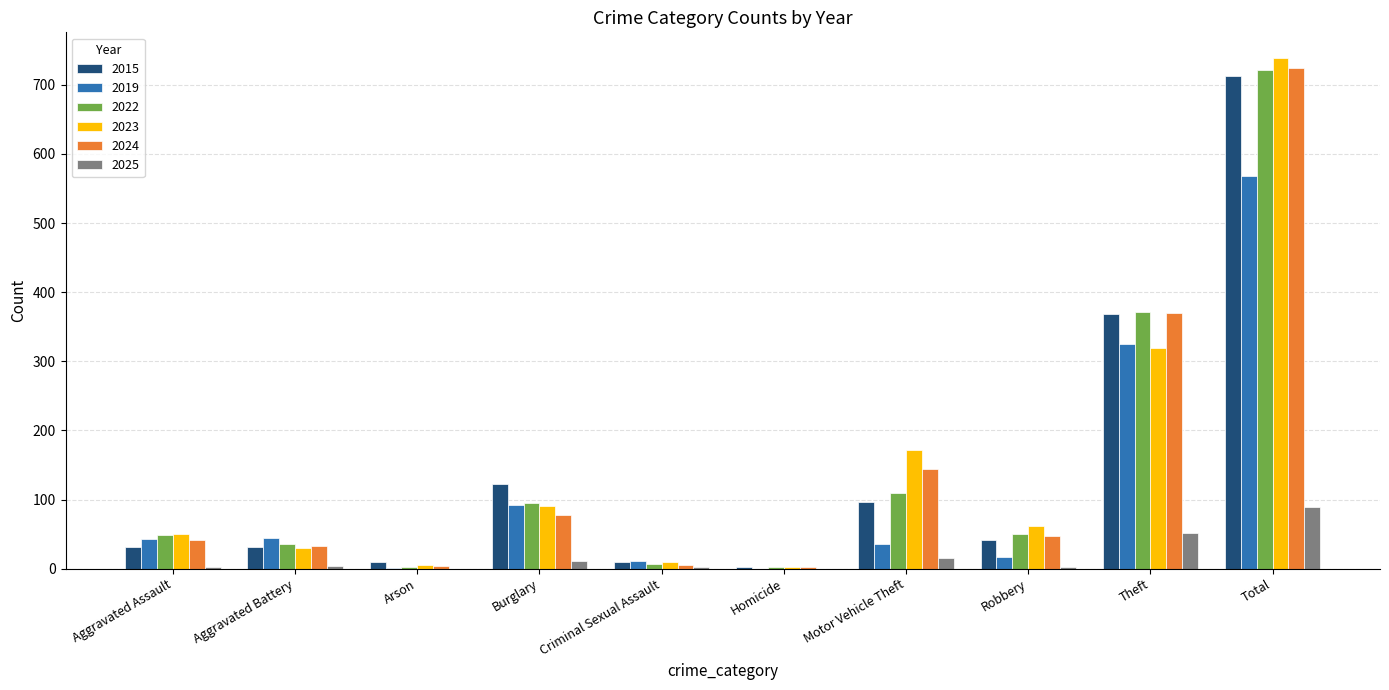

At which category is the sum across all series the highest?

Total